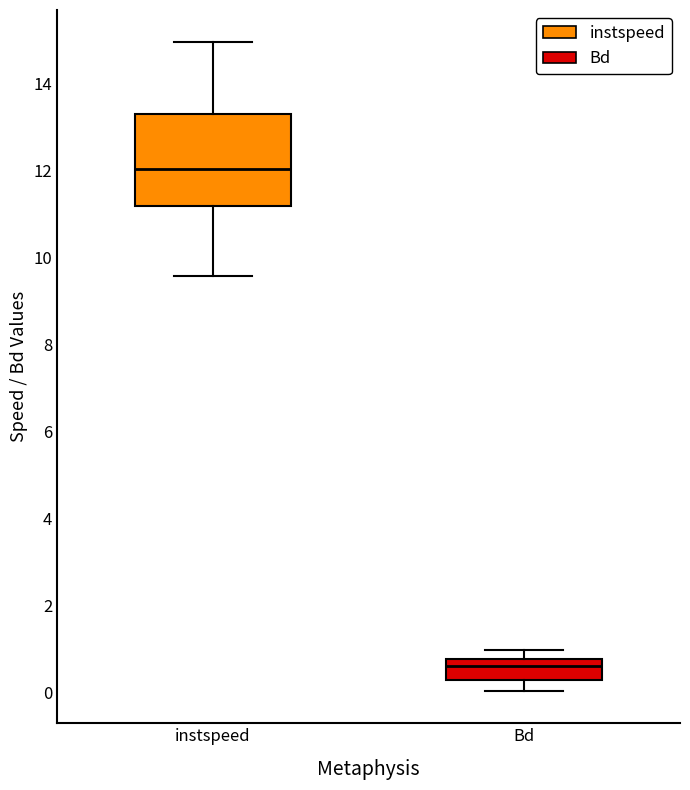

Where does the upper whisker of the box for Bd end on the y-axis? The values are not printed on the chart, so give them approximately, as read against the axis.

1.0